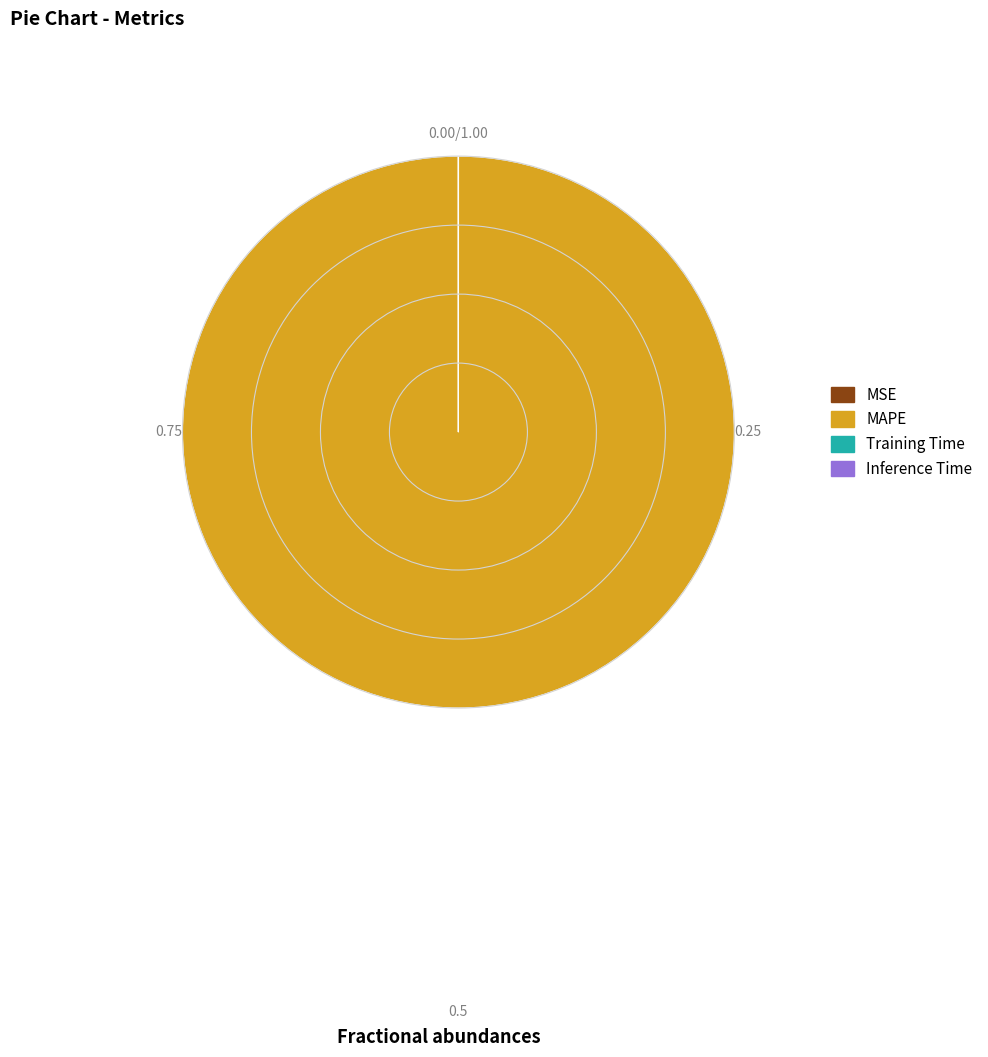

Does MAPE account for over 50% of the chart?

Yes